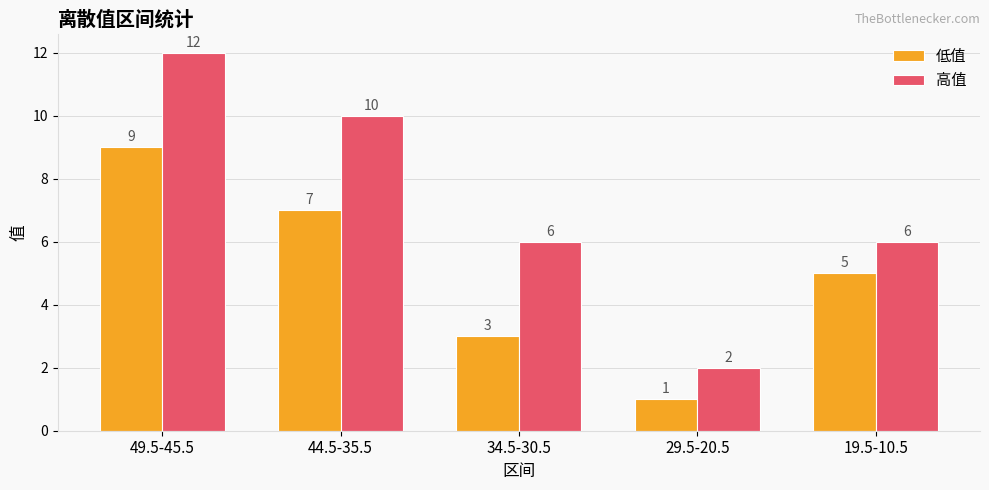

At which label does 低值 first exceed 5?

49.5-45.5